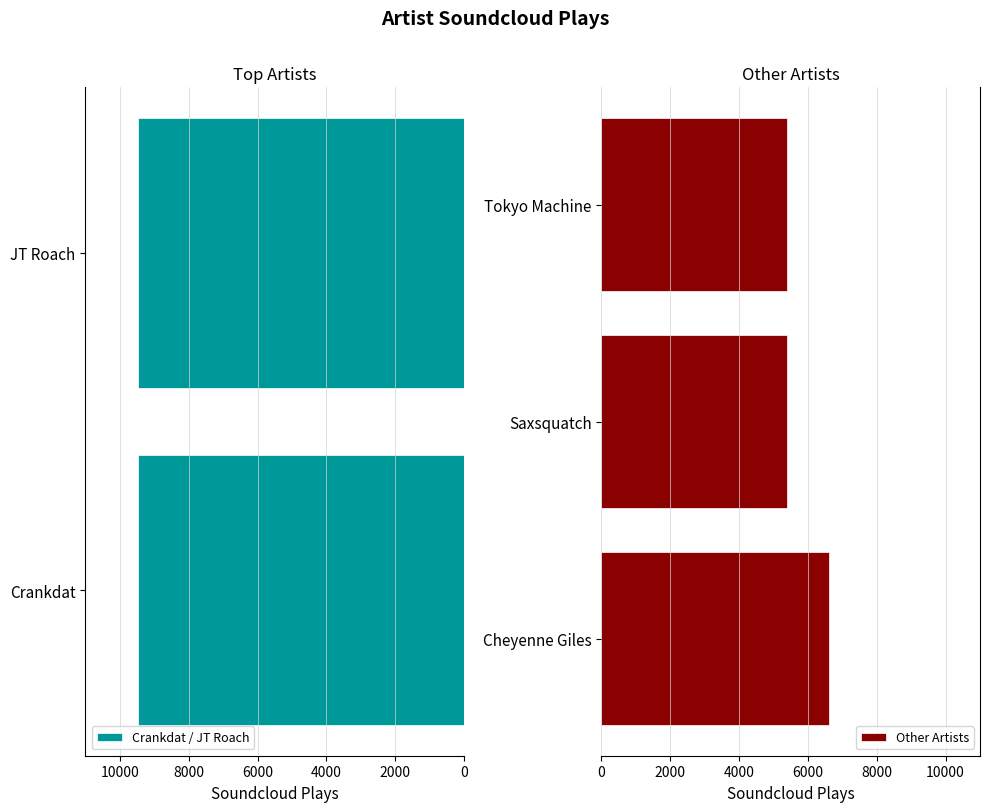

What is the difference between the second highest and minimum values?

4079